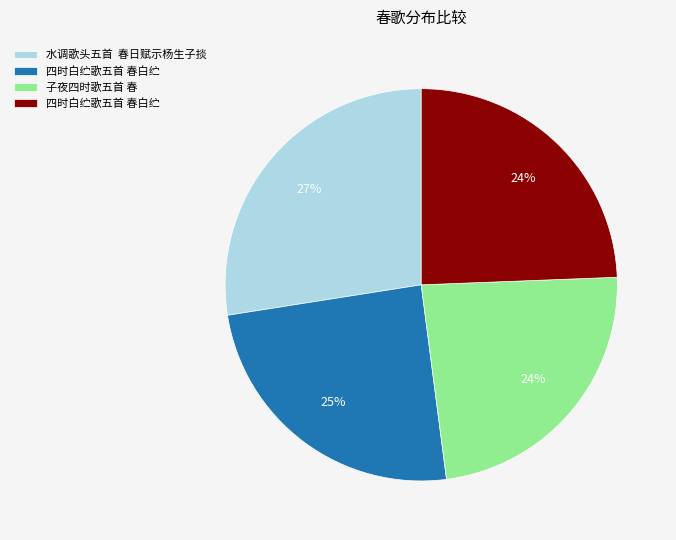

How many segments does this pie chart have?

4